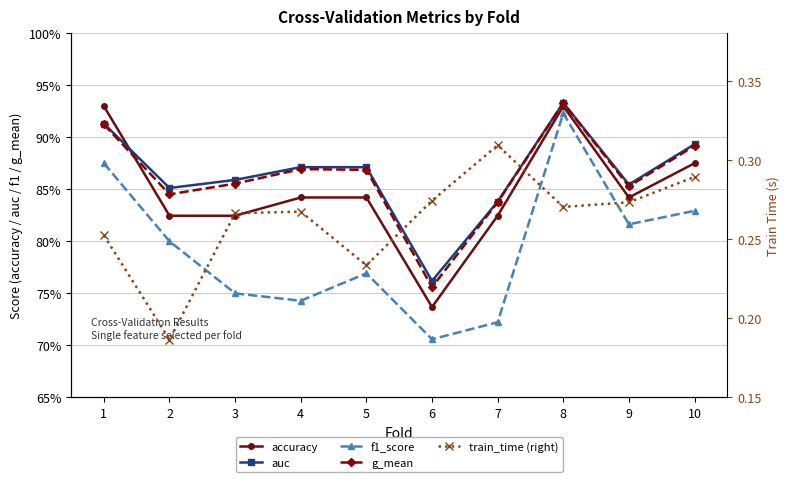

Between 9 and 10, which is larger?

10